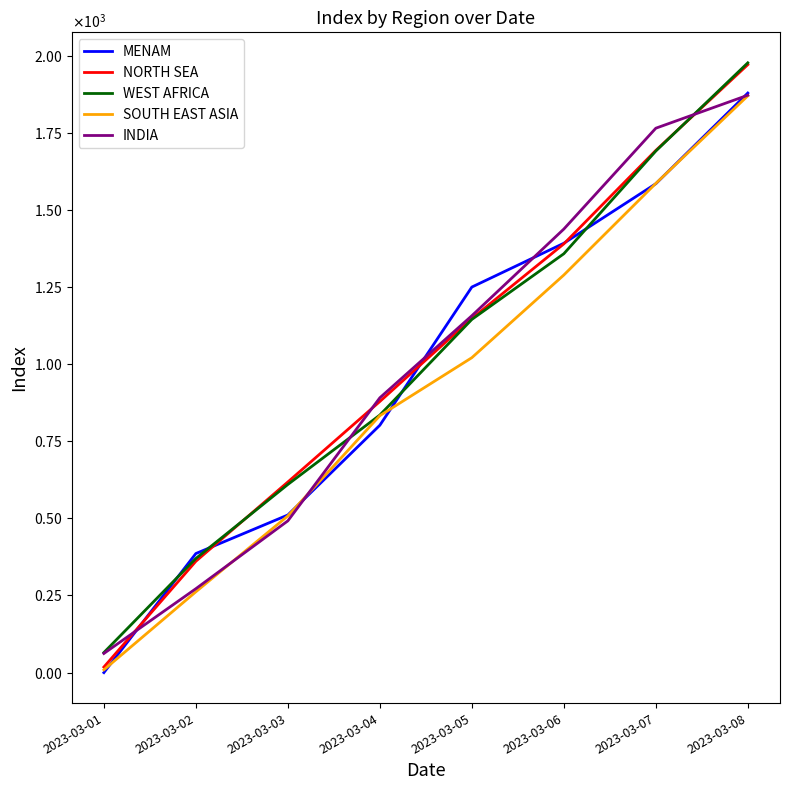

True or false: INDIA and NORTH SEA intersect in this chart.

True